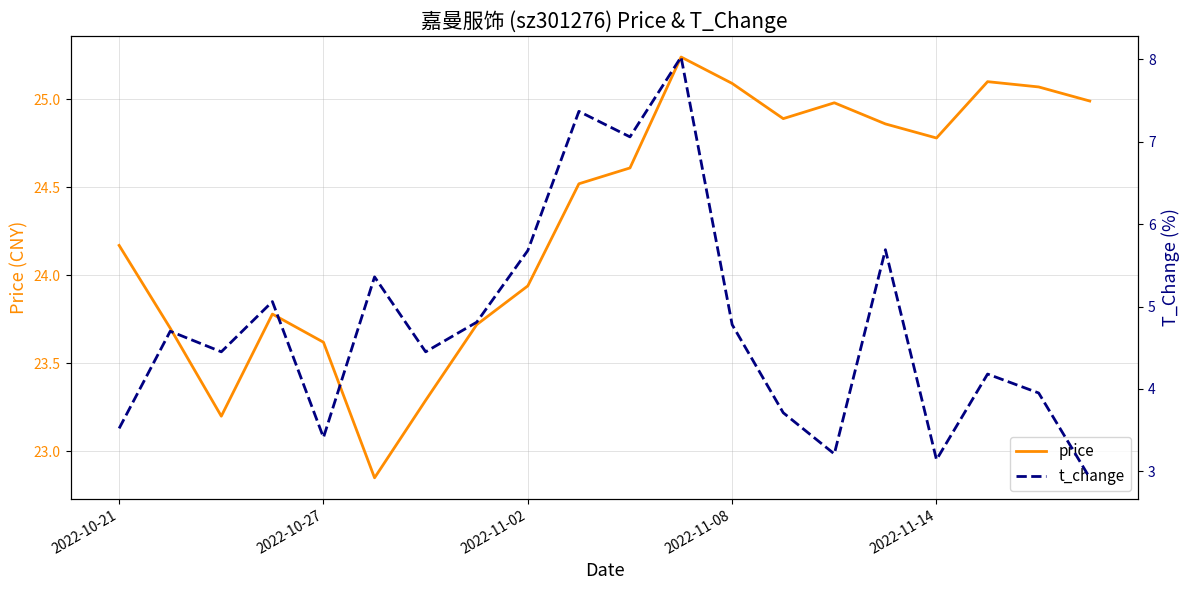

True or false: price and t_change cross at least once.

False